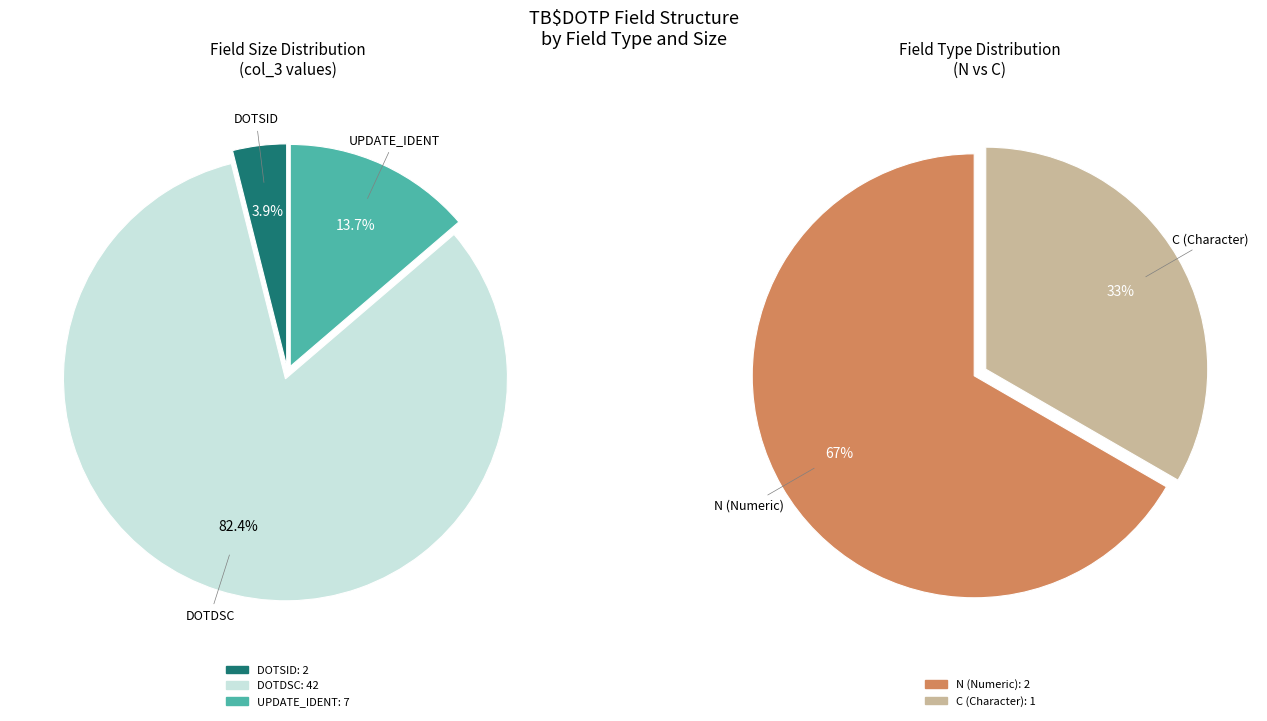

Which slice represents more than half of the pie?

DOTDSC